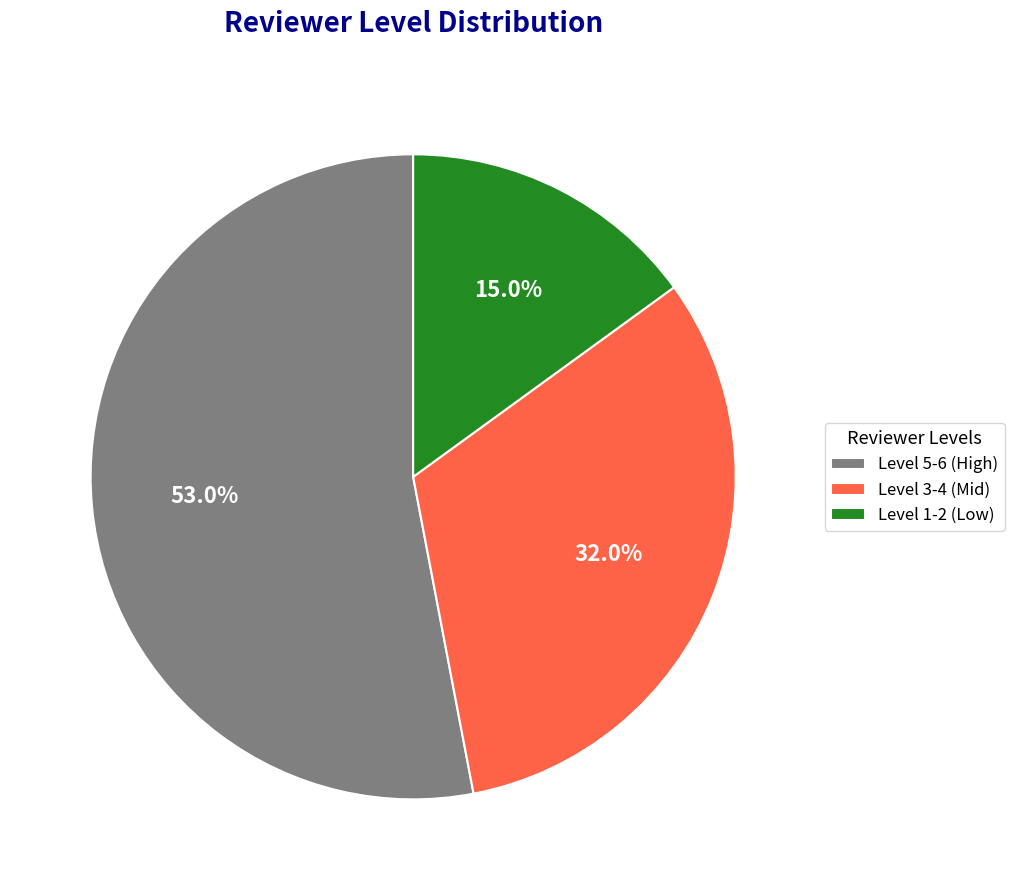

Is there any slice that represents more than half of the pie?

Yes